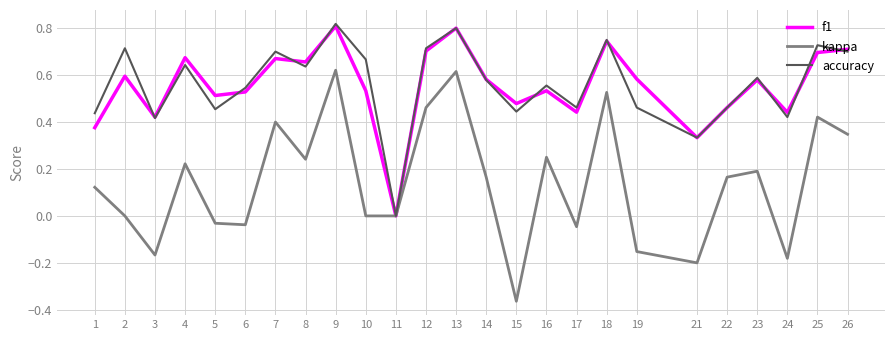

Which series has the widest spread of values?

kappa